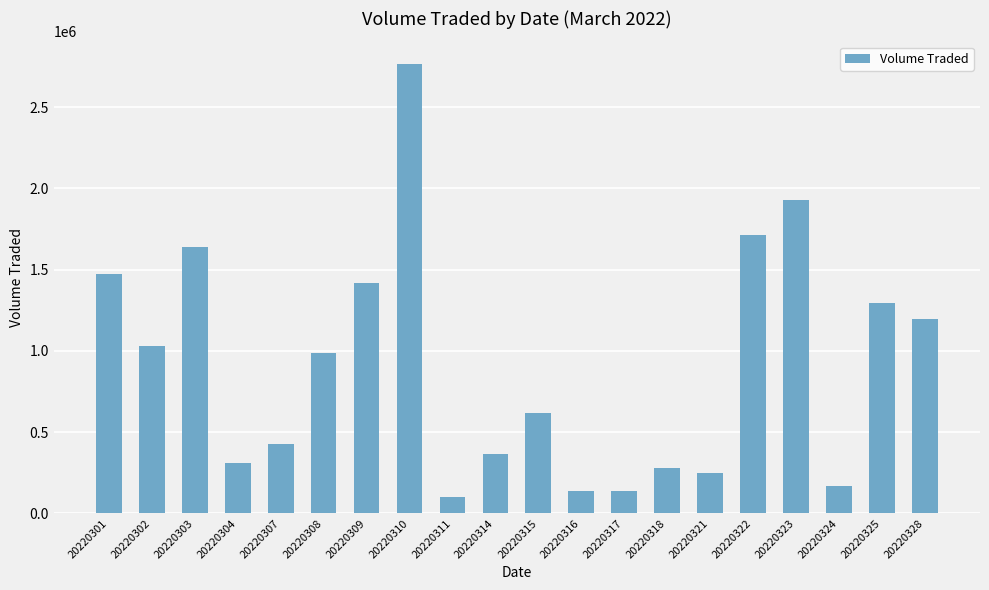

What is the value of the 8th bar from the left?

2766000